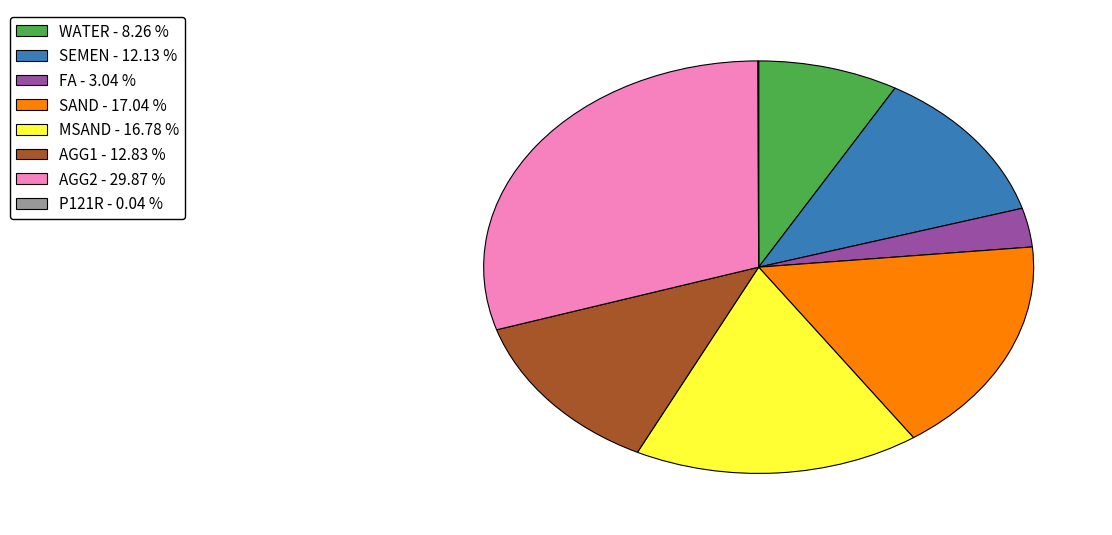

Approximately how many times larger is the value at SAND - 17.04 % compared to MSAND - 16.78 %?

1.0